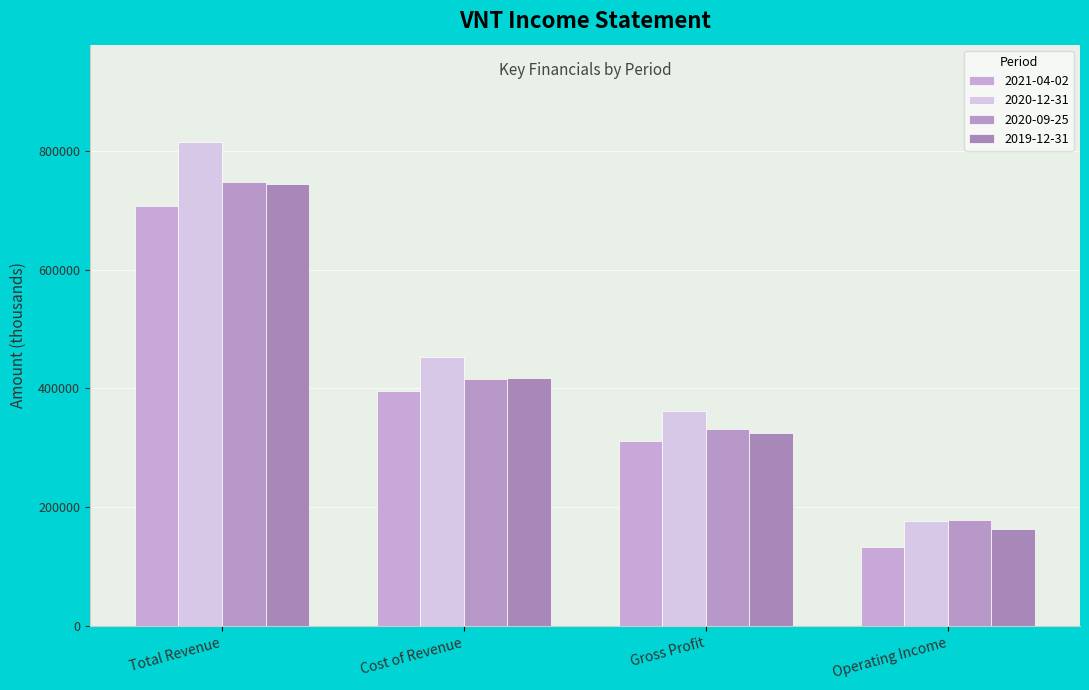

Count the number of categories in the chart.

4